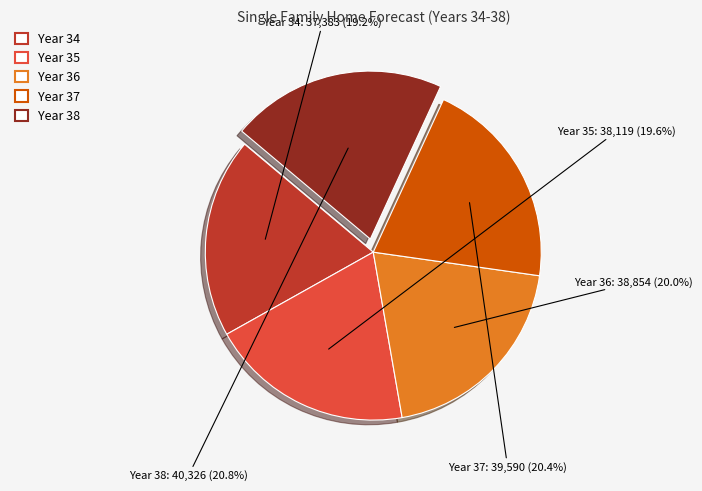

Is there any slice that represents more than half of the pie?

No